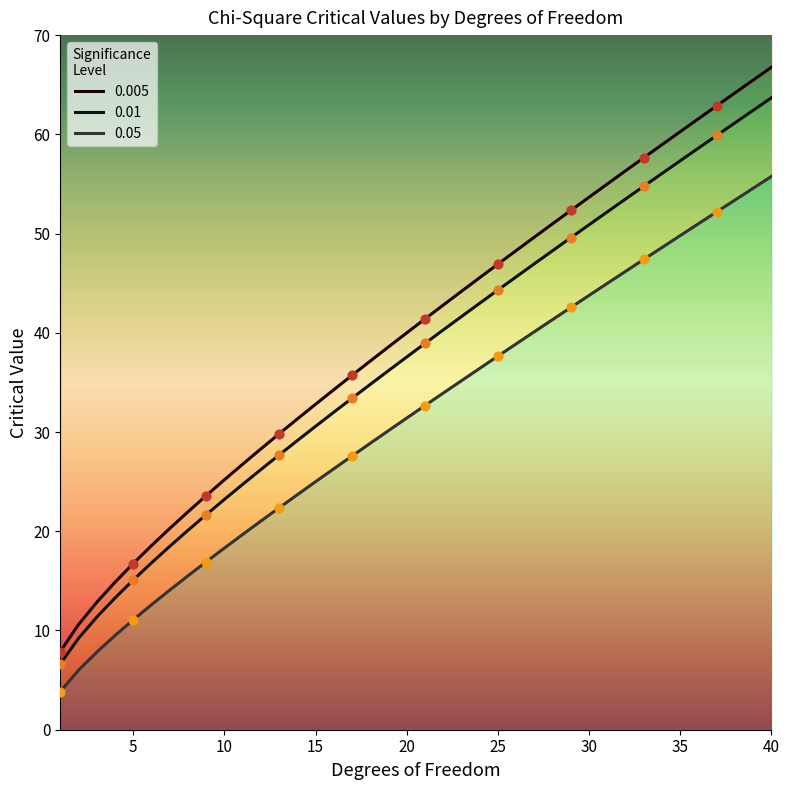

Is the value of 0.05 at 2 greater than the value of 0.01 at 28?

No